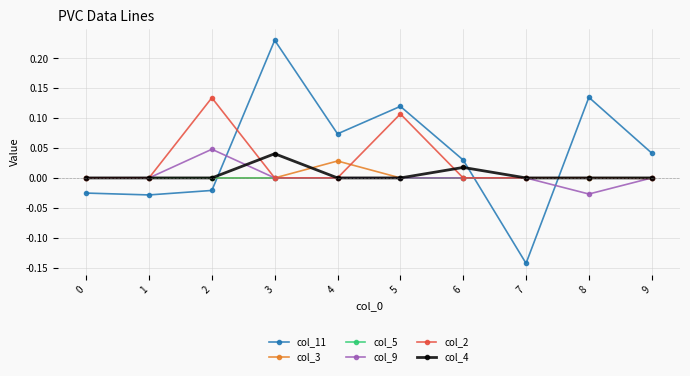

What are all the series names shown in the legend?

col_11, col_3, col_5, col_9, col_2, col_4